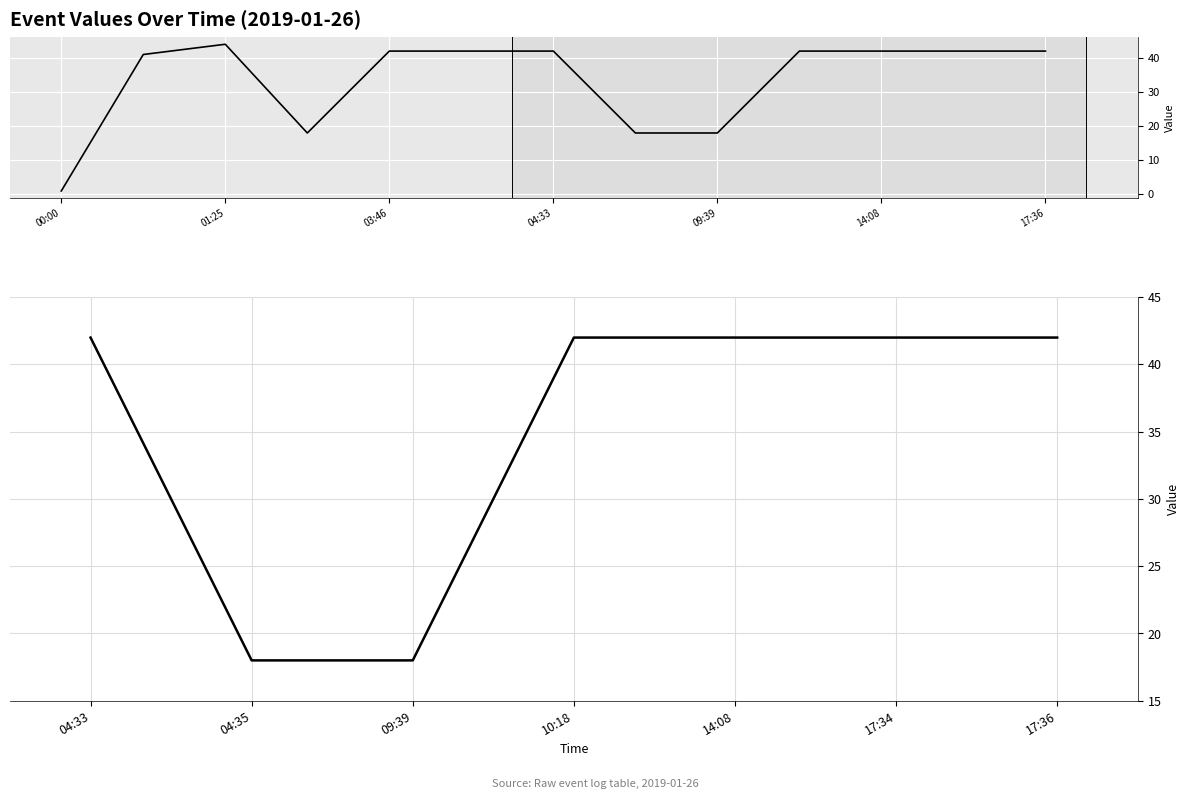

Reading left to right, extract all data points from this chart.

42	18	18	42	42	42	42